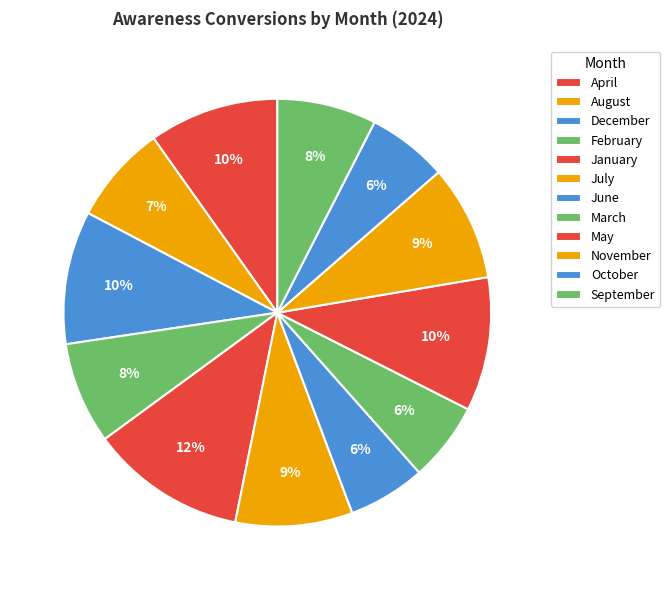

Does October account for over 50% of the chart?

No